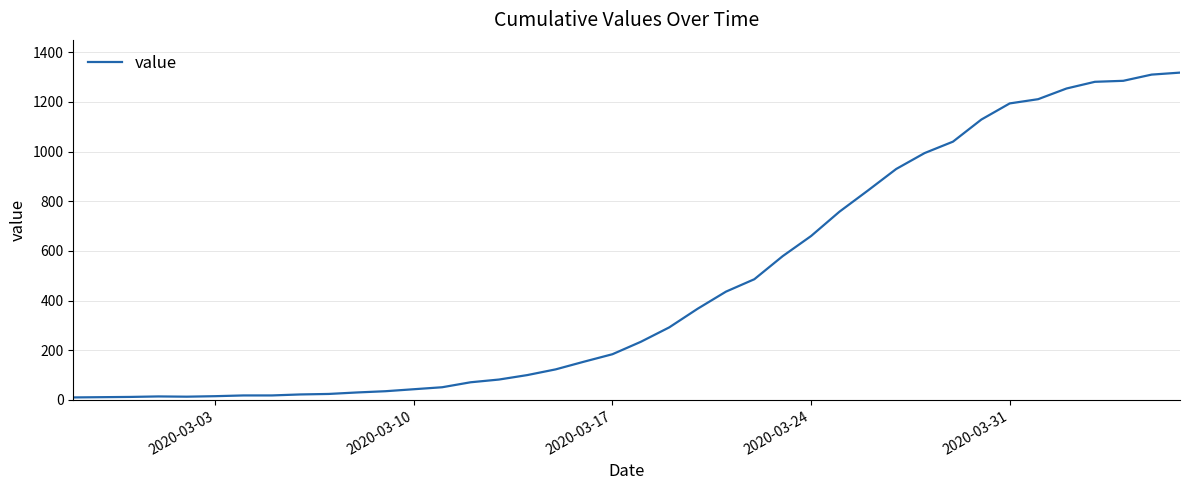

What is the difference between the maximum and minimum values?

1308